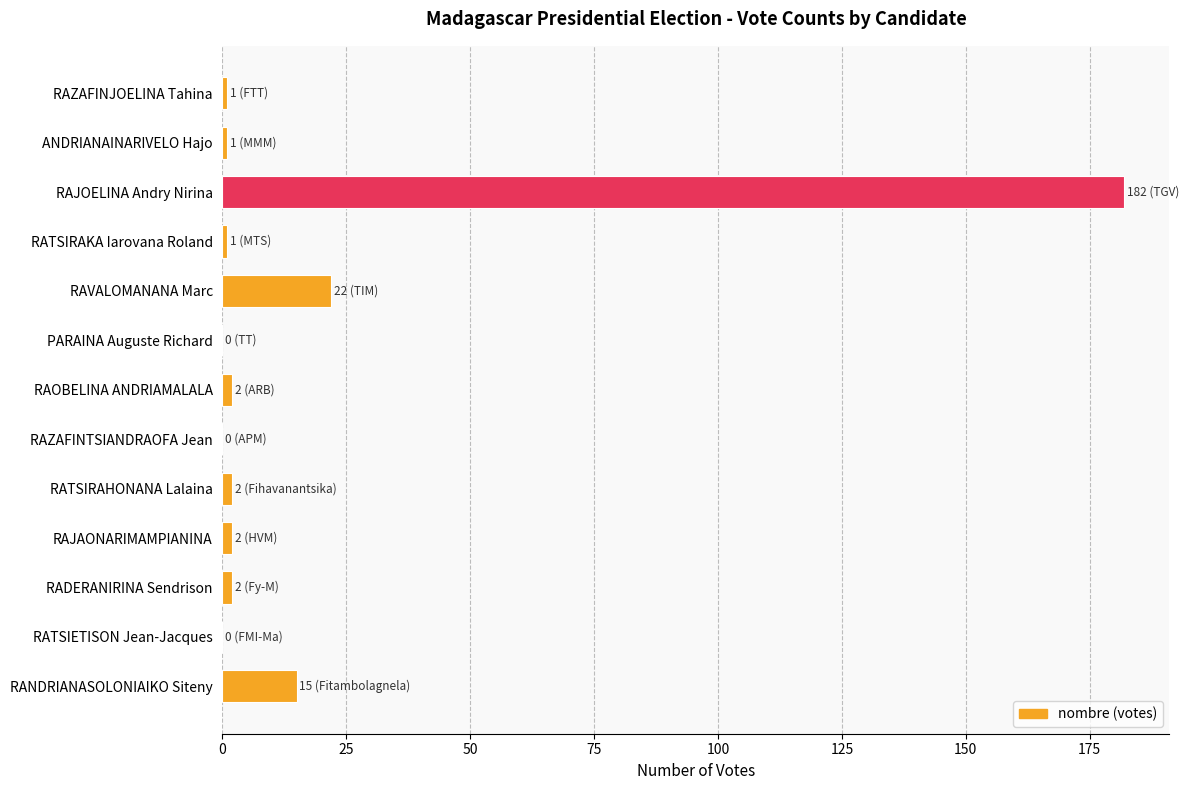

Where is the data nearest to the value 91?

RAVALOMANANA Marc